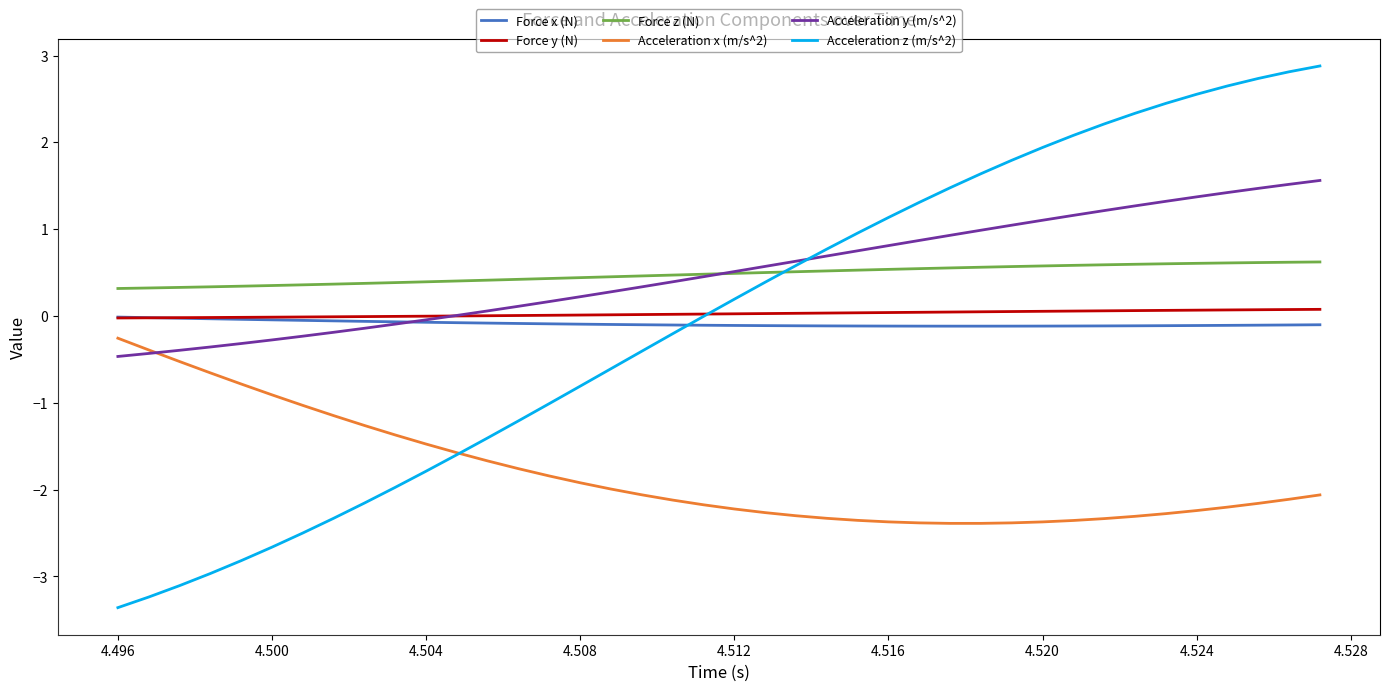

What is the minimum value for Acceleration x (m/s^2)?

-2.4